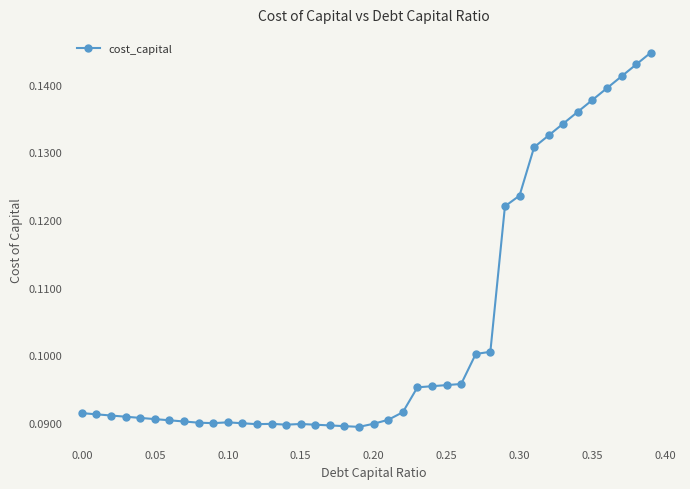

How many data points does each series have?

40